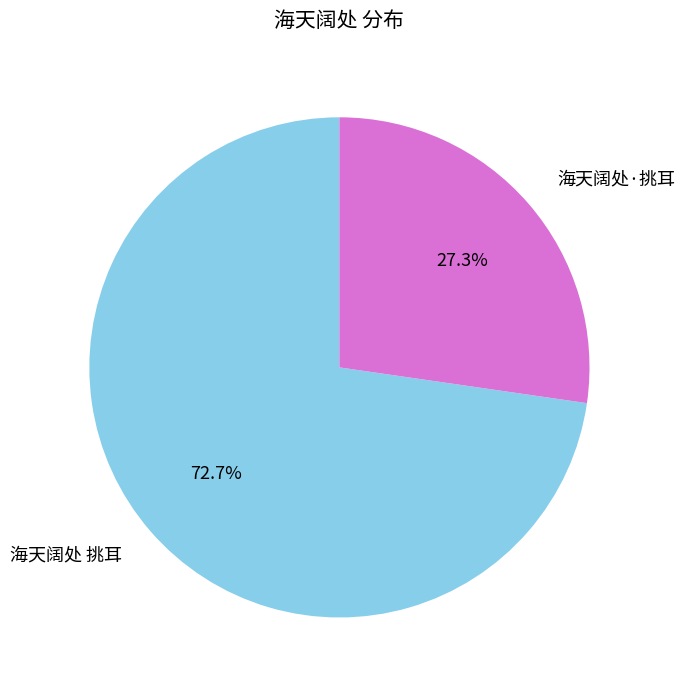

Is there a majority slice in this chart?

Yes